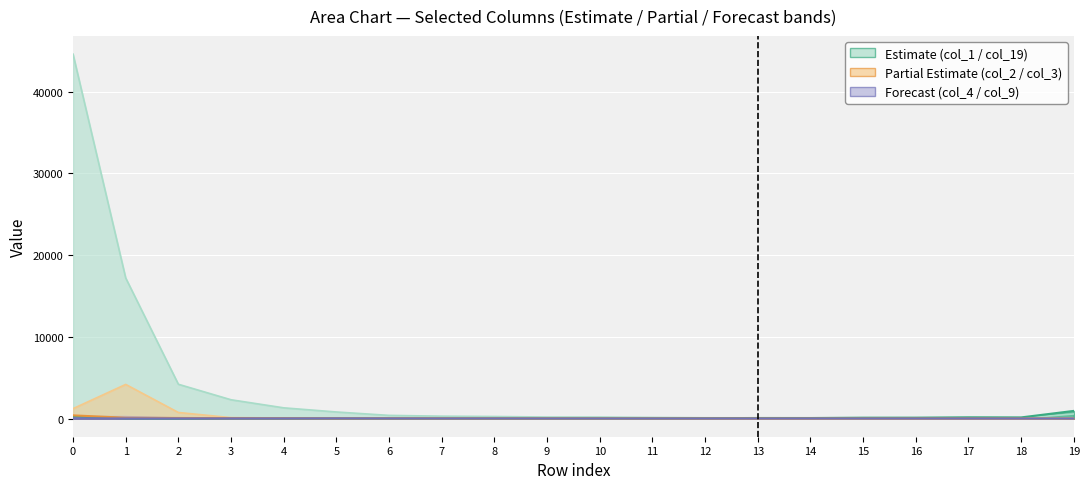

The value of col_9 at 4 is 8. True or false?

False